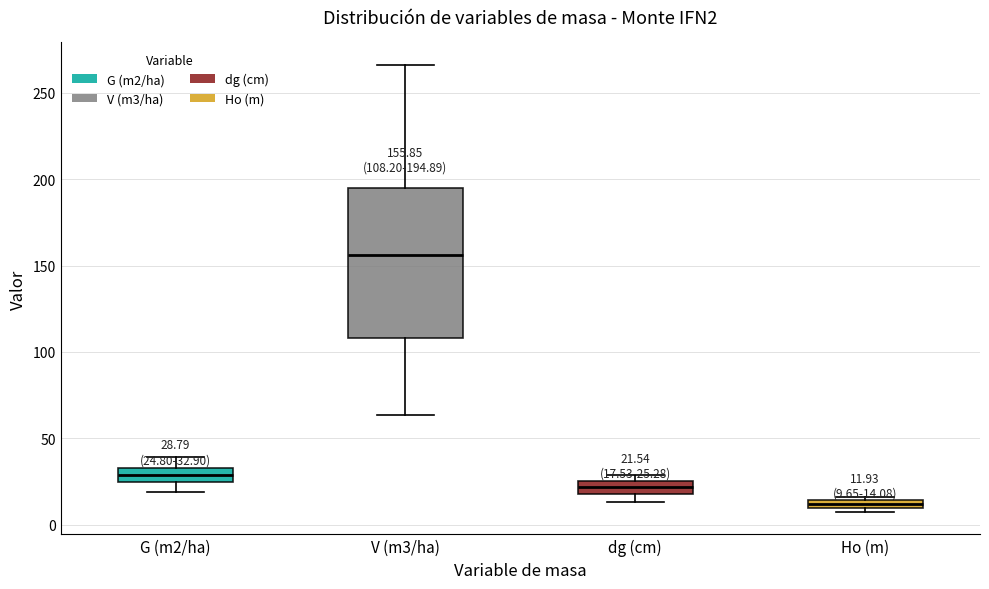

Comparing the boxes themselves (not the whiskers), which one is the tallest?

V (m3/ha)